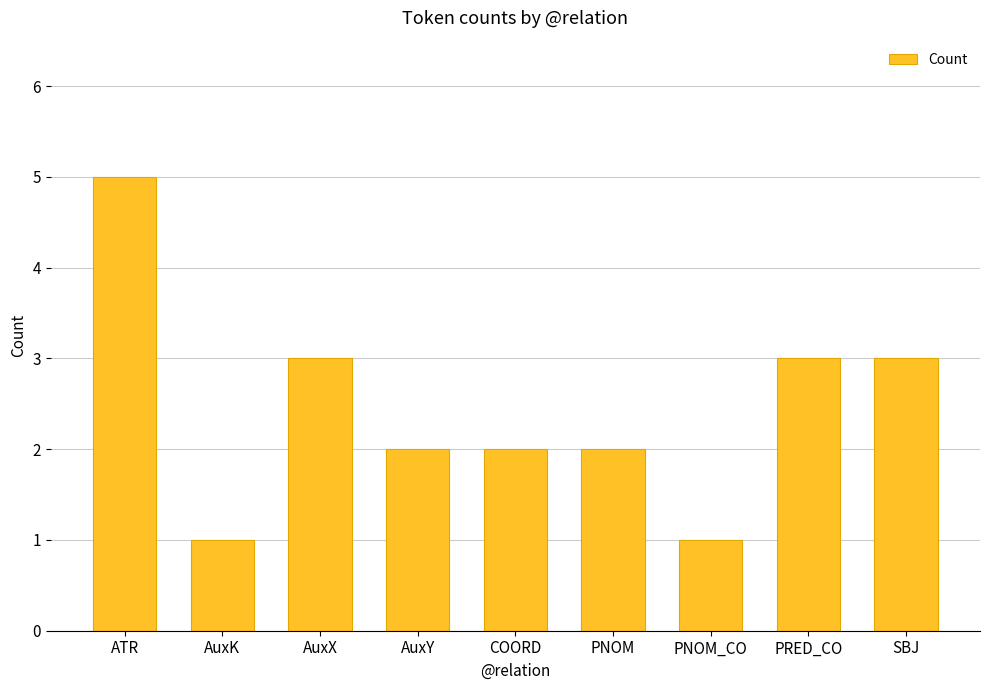

What is the difference between the maximum and minimum values?

4